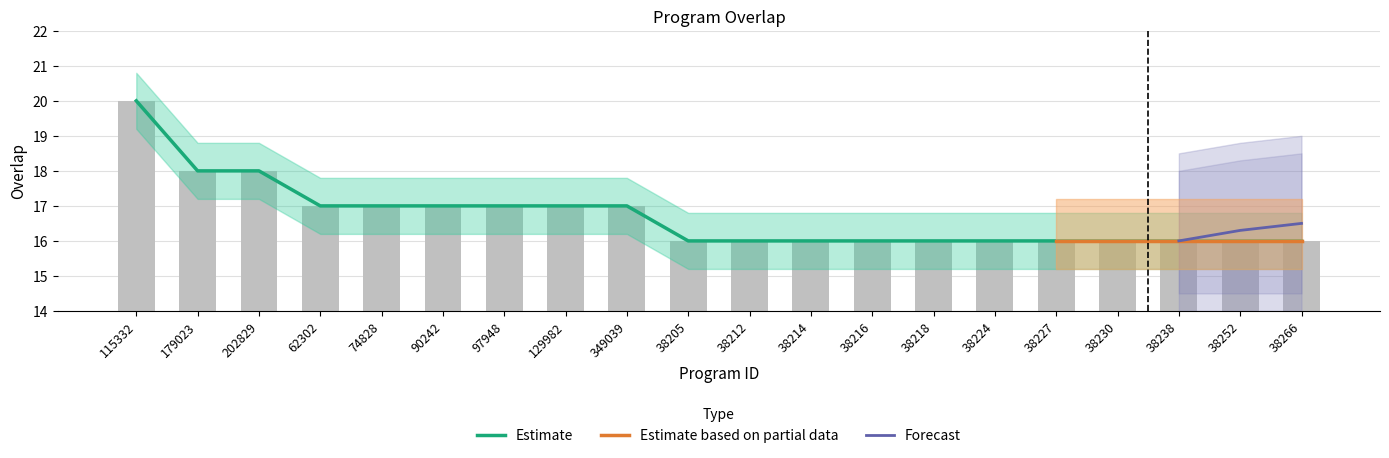

What is the value of the 20th bar from the left?

16